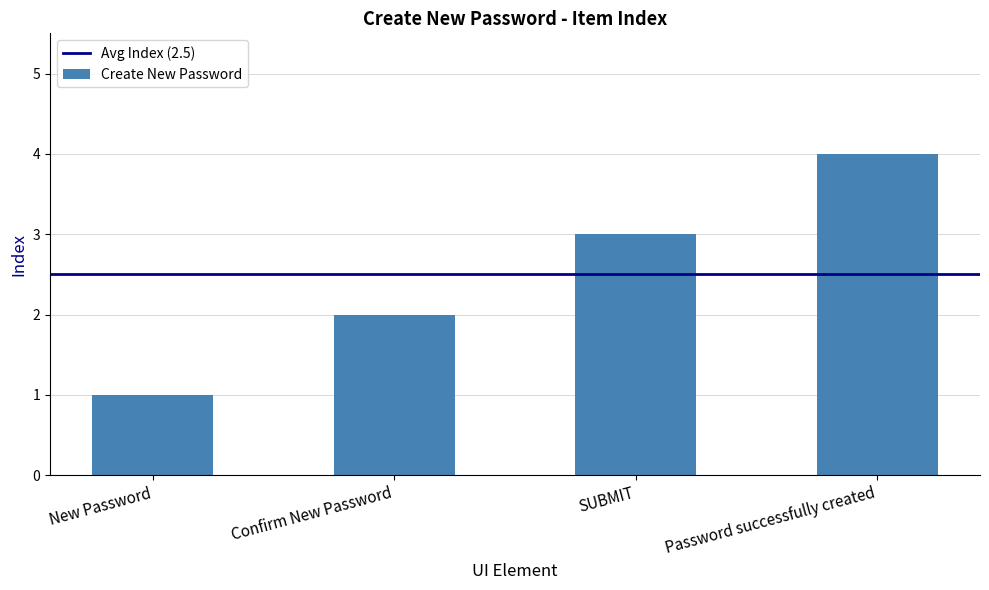

What position from the left is New Password?

1